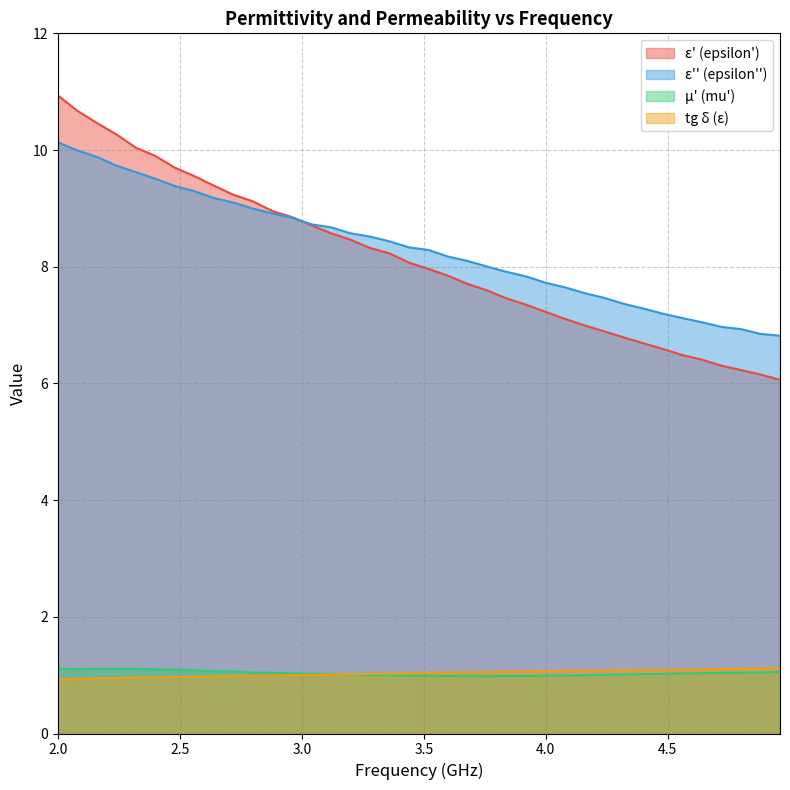

What value does the epsilon_double_prime series have at 4.08?

7.6